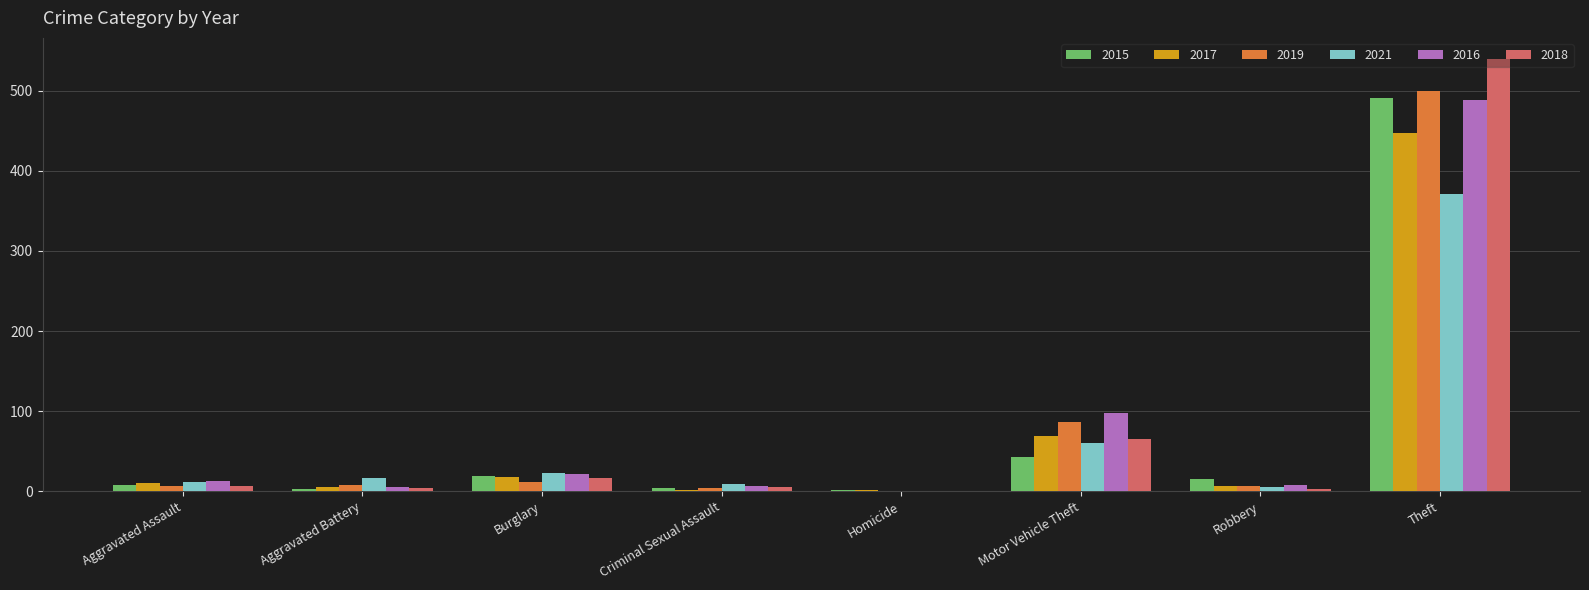

What is the greatest value displayed?

539